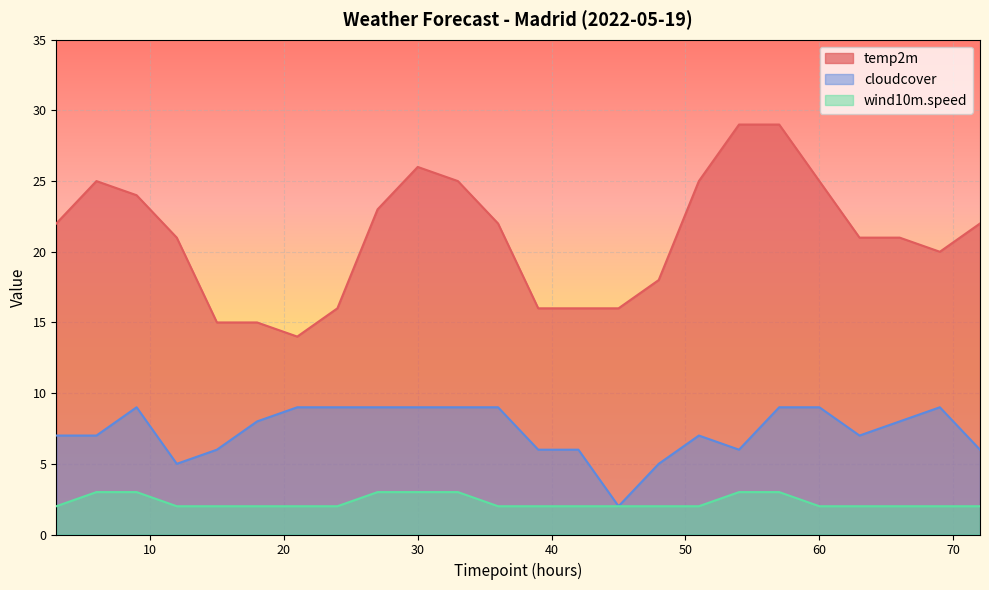

Reading left to right, extract all data points from this chart.

temp2m: 22	25	24	21	15	15	14	16	23	26	25	22	16	16	16	18	25	29	29	25	21	21	20	22
cloudcover: 7	7	9	5	6	8	9	9	9	9	9	9	6	6	2	5	7	6	9	9	7	8	9	6
wind10m.speed: 2	3	3	2	2	2	2	2	3	3	3	2	2	2	2	2	2	3	3	2	2	2	2	2